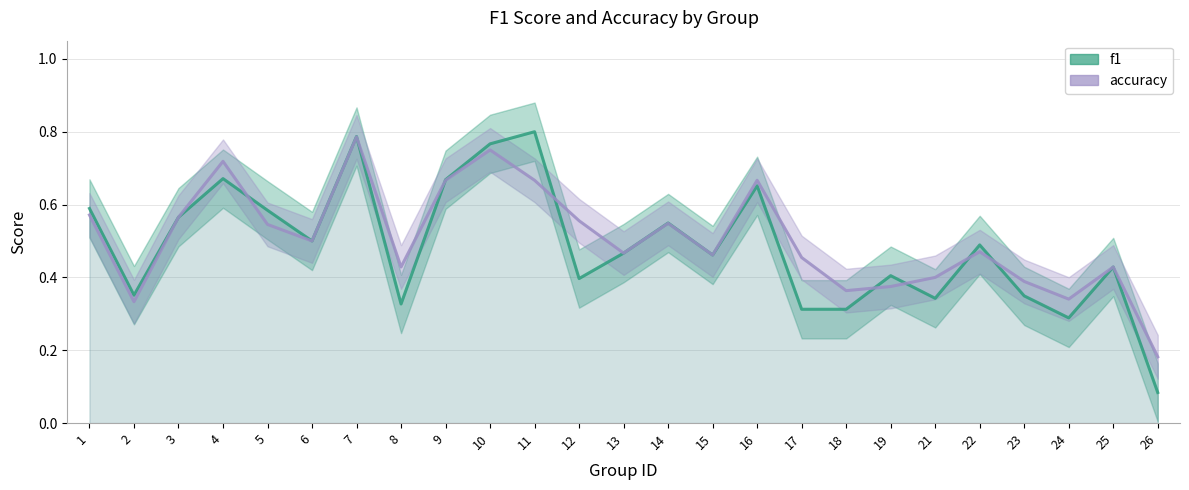

At which category does accuracy reach its first local peak?

4